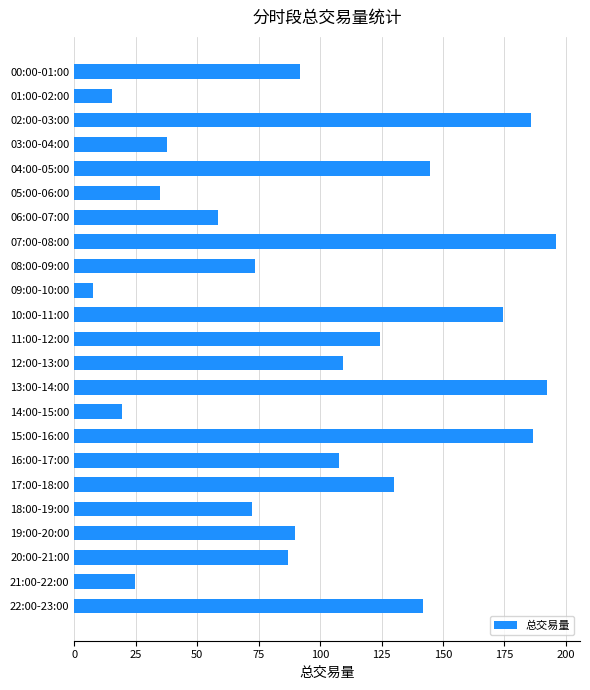

The chart shows a value of 29.4 at 16:00-17:00. True or false?

False